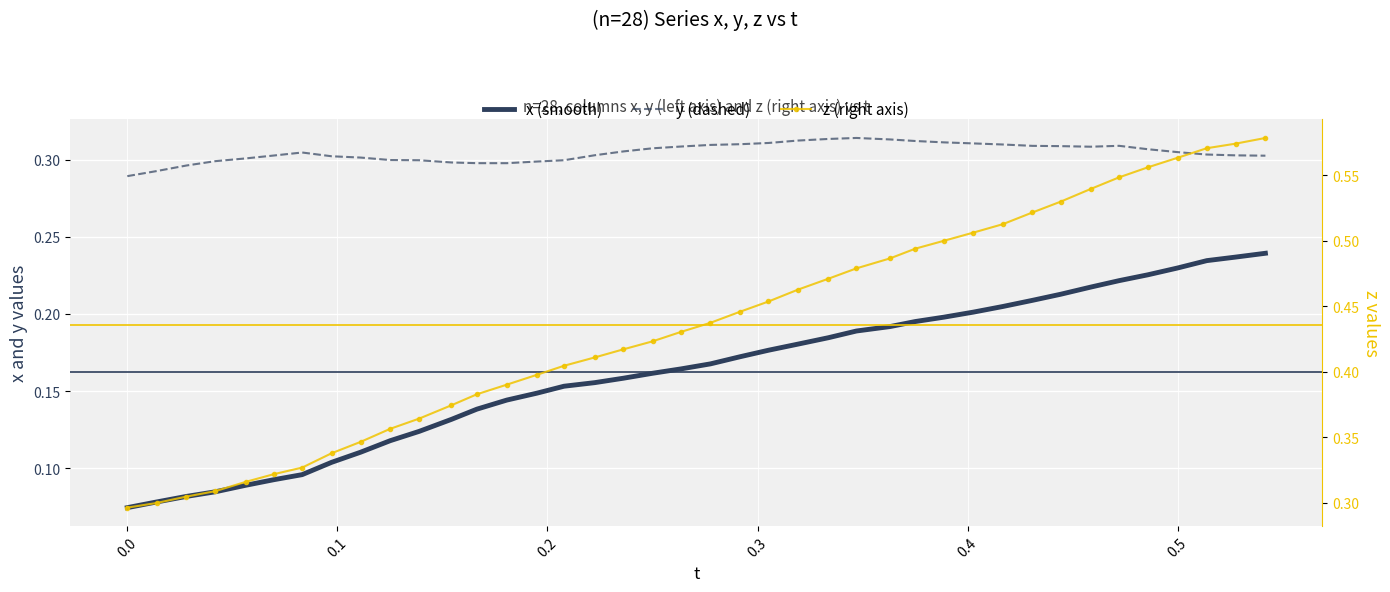

The value of z (right axis) at 32 is 0.7. True or false?

False